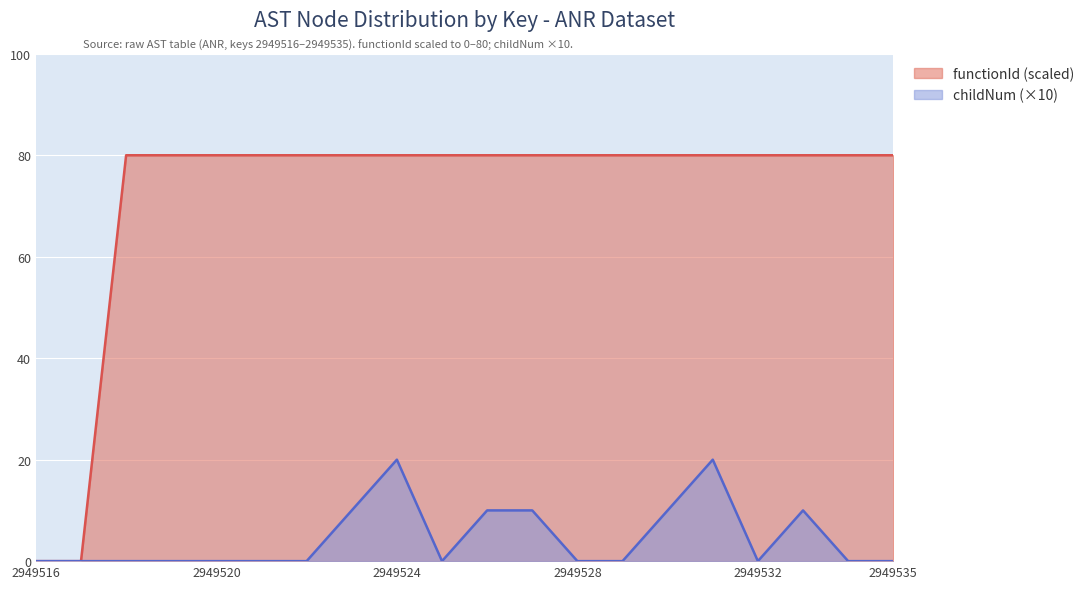

Is the value of childNum at 2949529 greater than the value of functionId at 2949526?

No